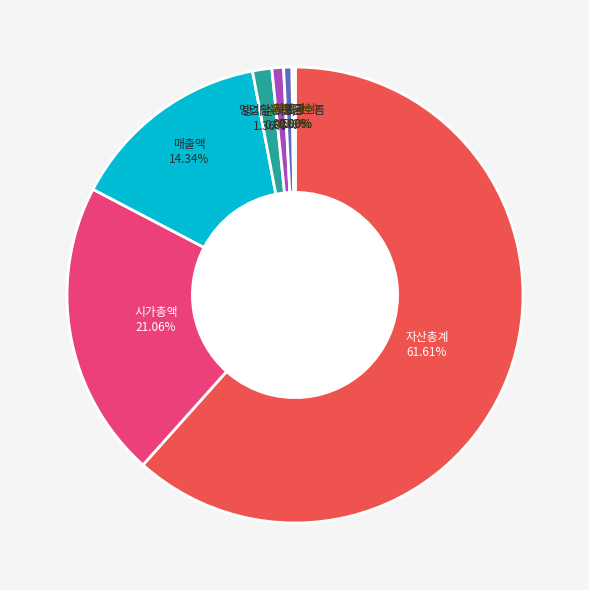

Combined, what portion of the pie is 종가 and 당기순이익?

1.4%